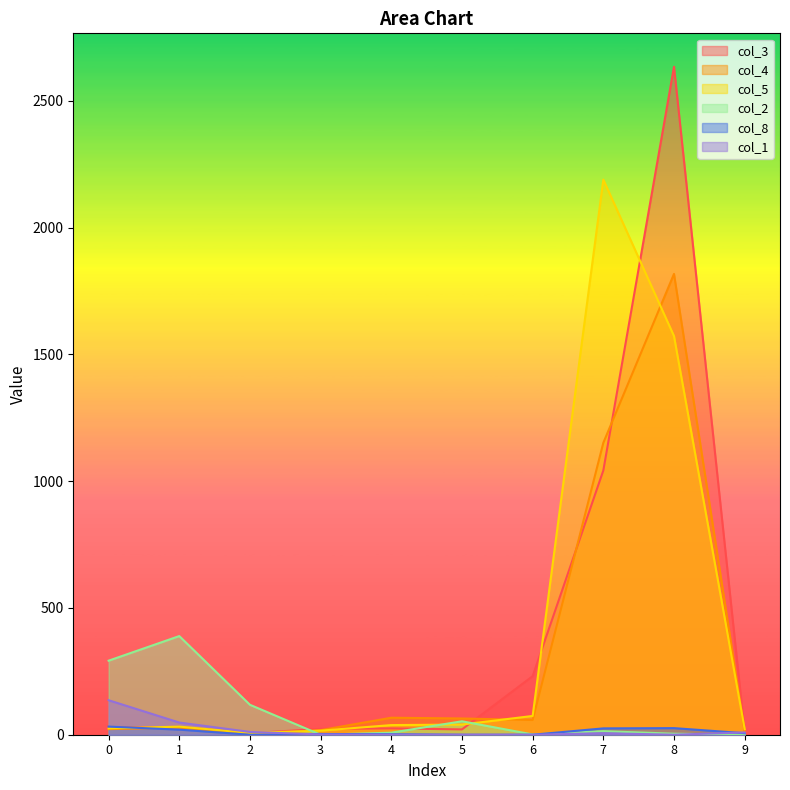

The col_8 series shows 20 at 1. True or false?

True